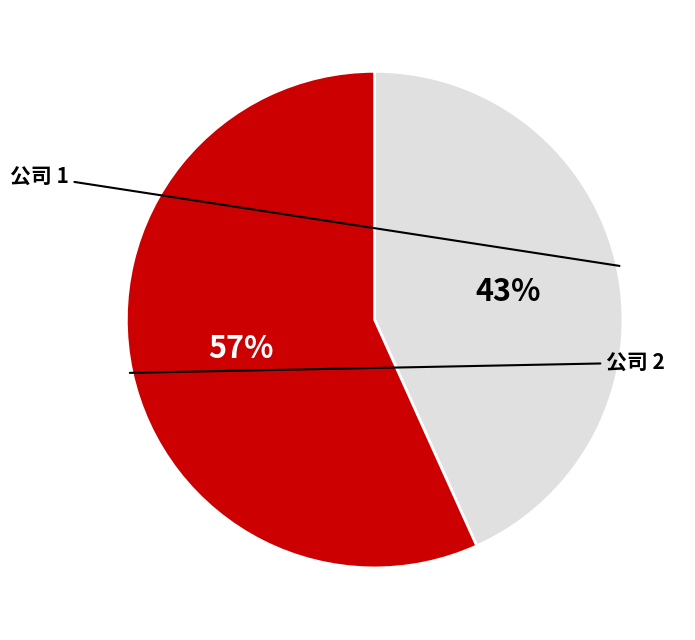

To the nearest percent, what is the average slice percentage?

50%